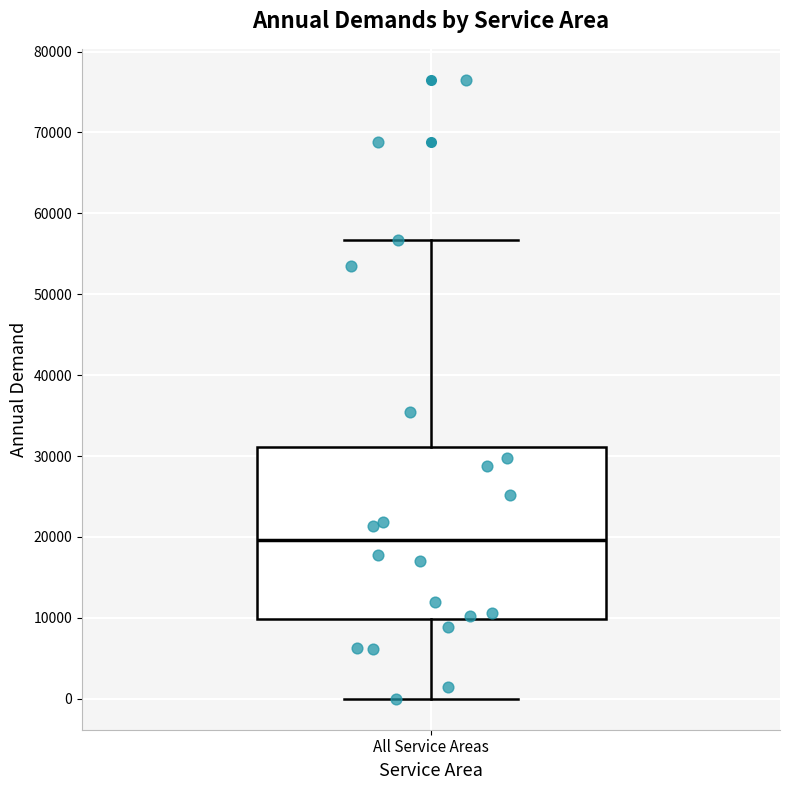

Read this box plot against the y-axis: the position of the median line, the range covered by the box, and the ends of both whiskers. The values are not printed on the chart, so give them approximately, as read against the axis.

median 20000, box 10000 to 31000, whiskers 0 to 57000